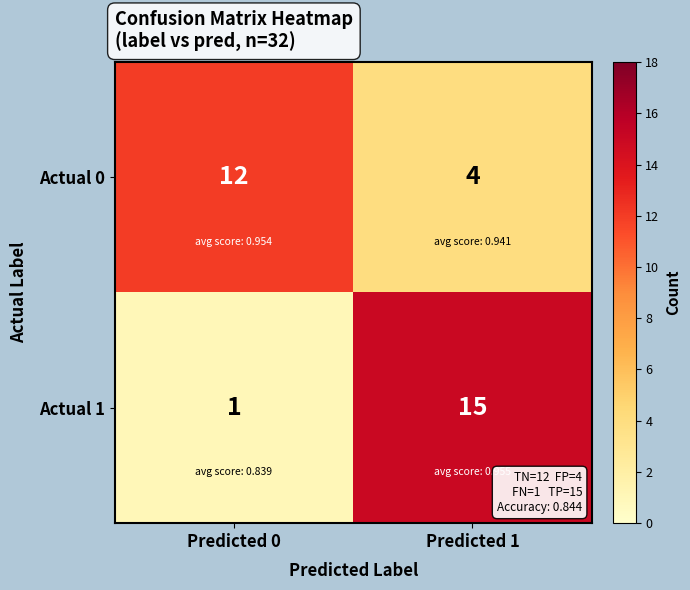

What is the sum of the Actual 0 values at Predicted 0 and Predicted 1?

16